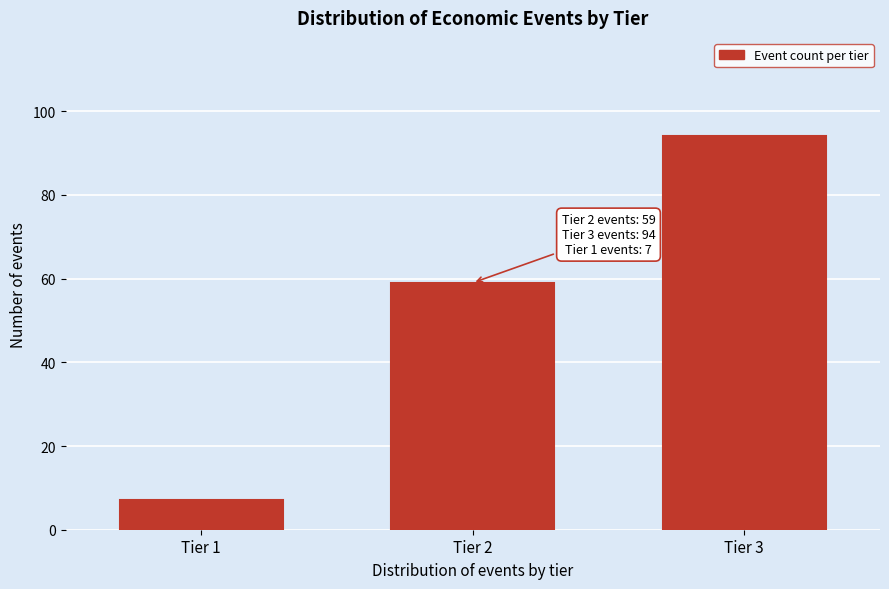

Reading left to right, extract all data points from this chart.

Tier 1=7	Tier 2=59	Tier 3=94